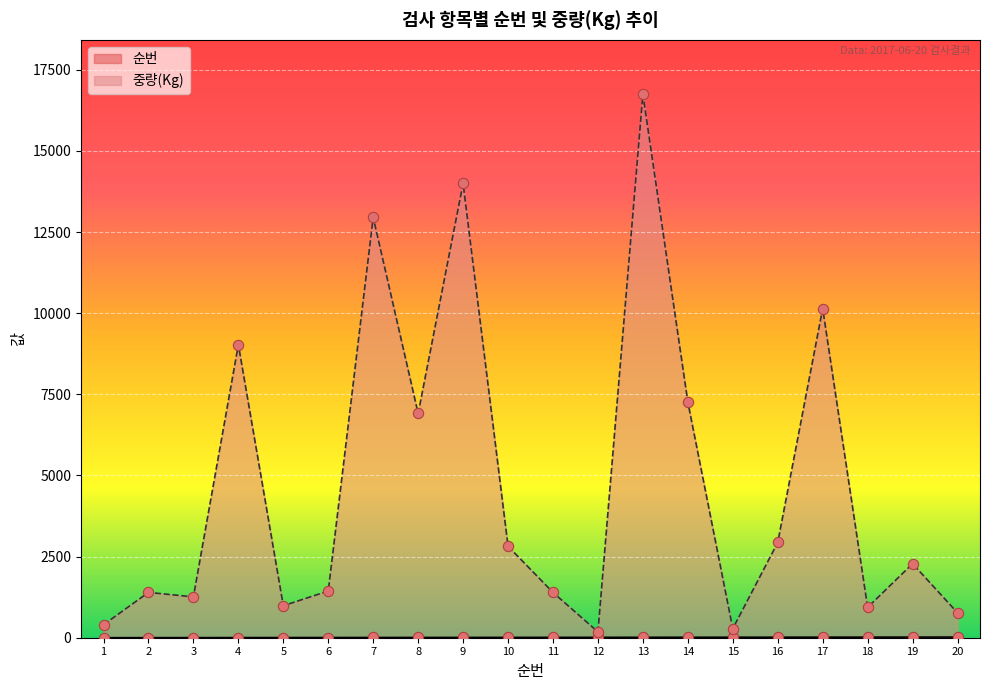

Which series has the largest total across all categories?

중량(Kg)